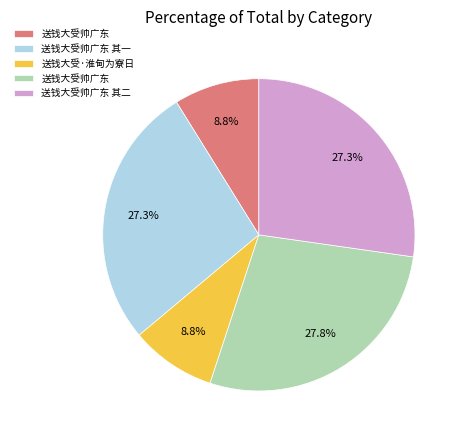

Is there any slice that represents more than half of the pie?

No